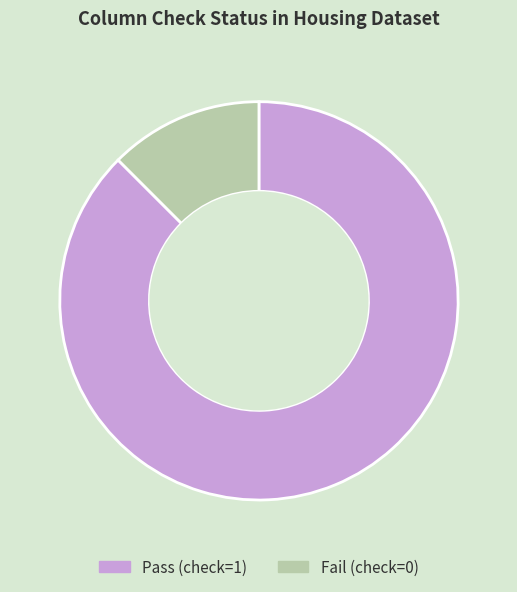

Which slice is the smallest?

Fail (check=0)